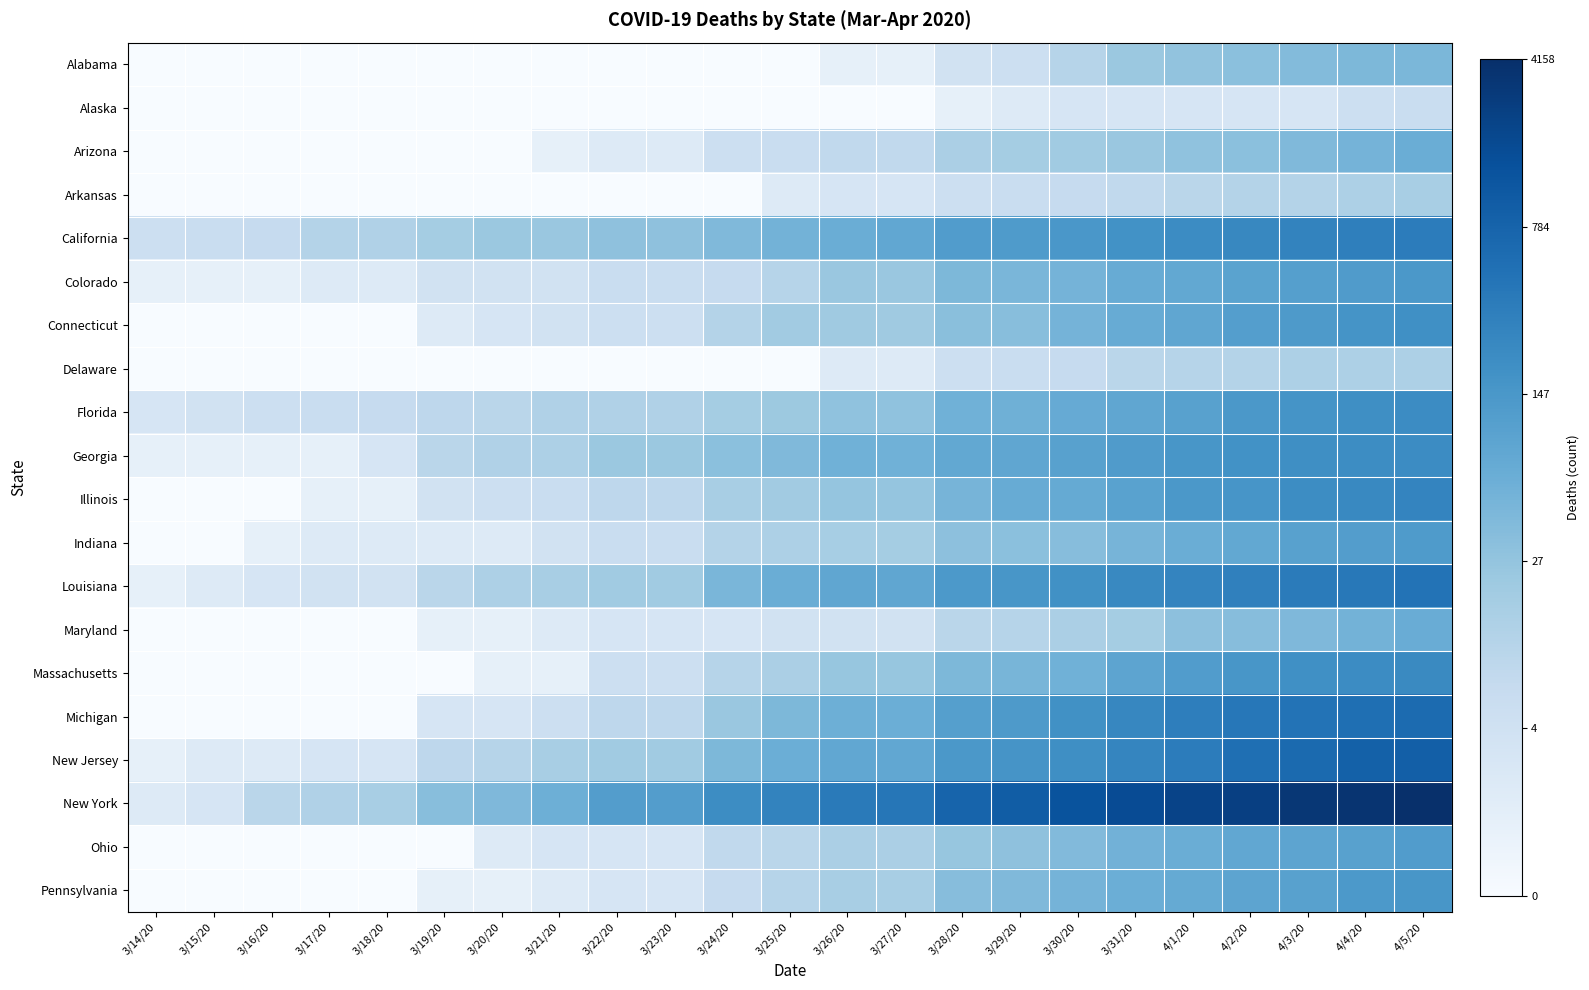

At 4/2/20, list the series in order from smallest to largest.

Alaska, Arkansas, Delaware, Alabama, Arizona, Maryland, Indiana, Ohio, Pennsylvania, Colorado, Connecticut, Florida, Massachusetts, Illinois, Georgia, California, Louisiana, Michigan, New Jersey, New York